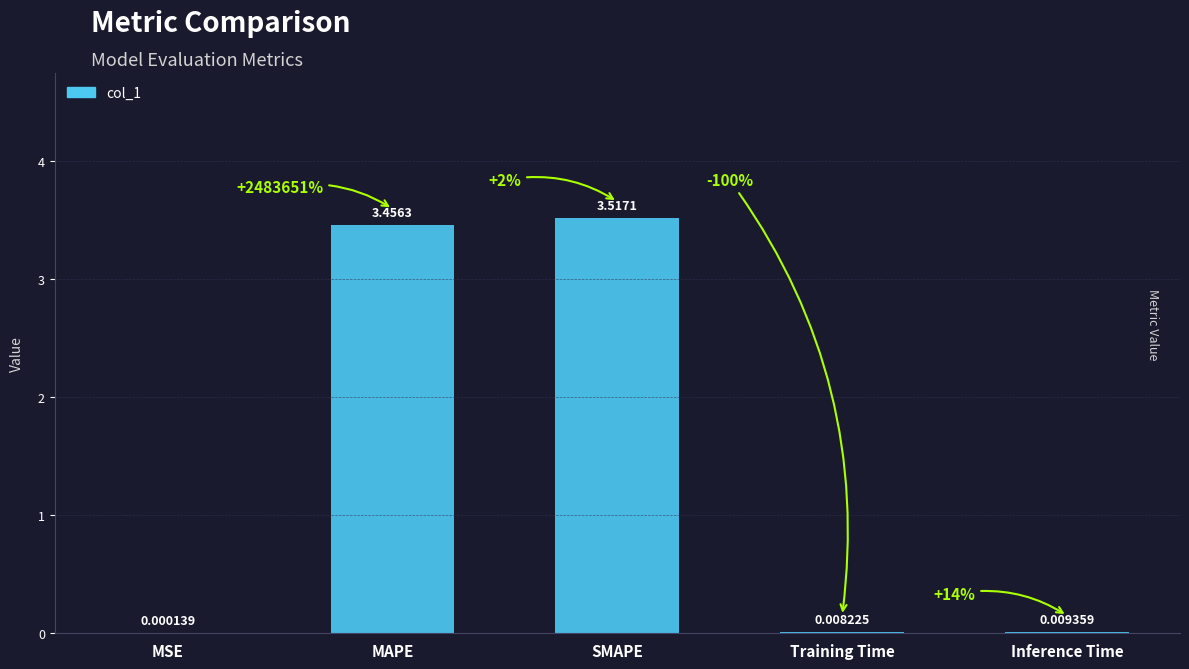

Which label corresponds to the largest value in the chart?

SMAPE